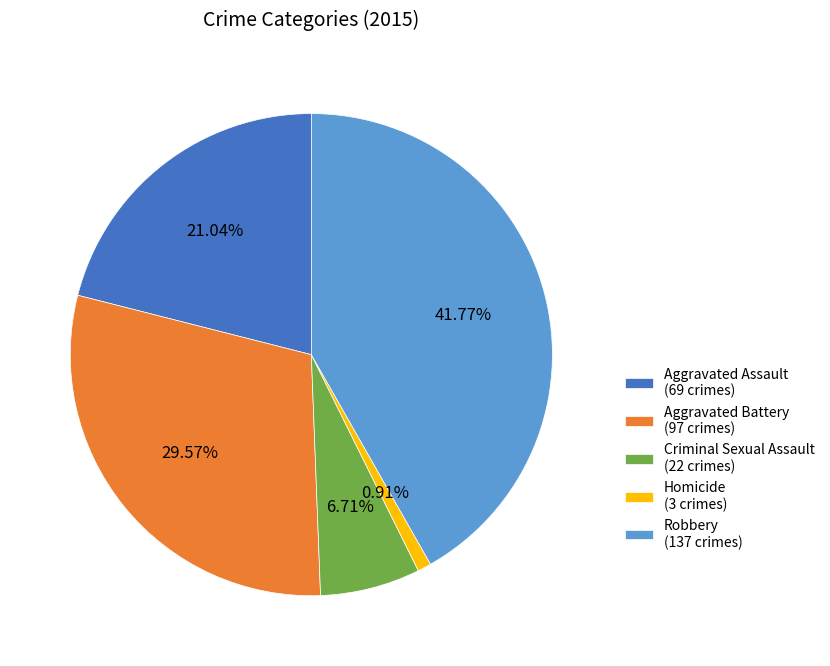

To the nearest percent, what is the average slice percentage?

20%